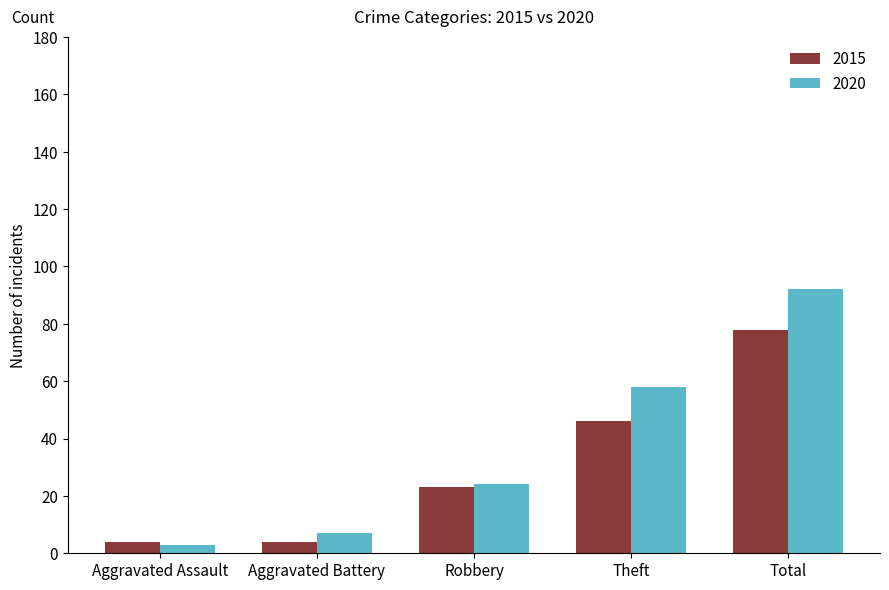

What is the label of the 2nd bar from the right?

Theft